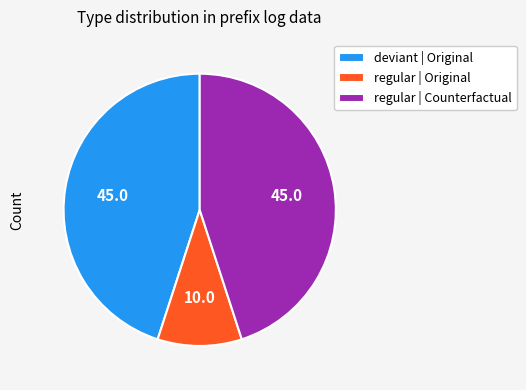

Which slice is the smallest?

regular | Original